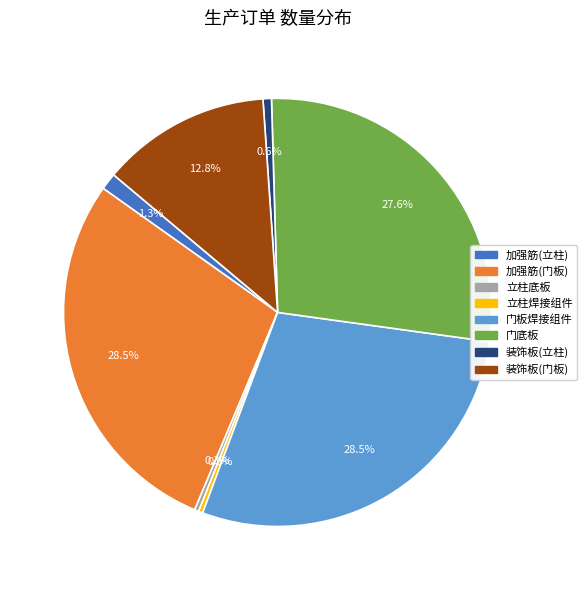

Count the number of slices in the pie.

8